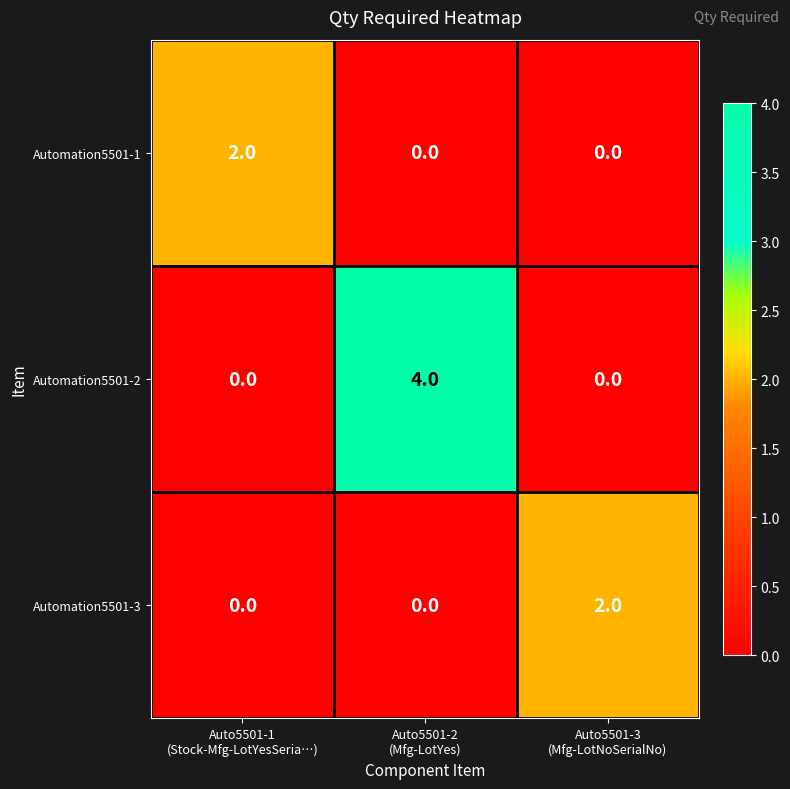

At which category is the sum across all series the highest?

Auto5501-2
(Mfg-LotYes)